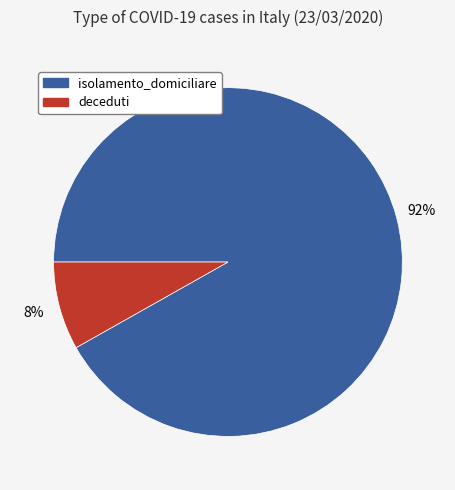

Rank the categories by value from lowest to highest.

deceduti, isolamento_domiciliare